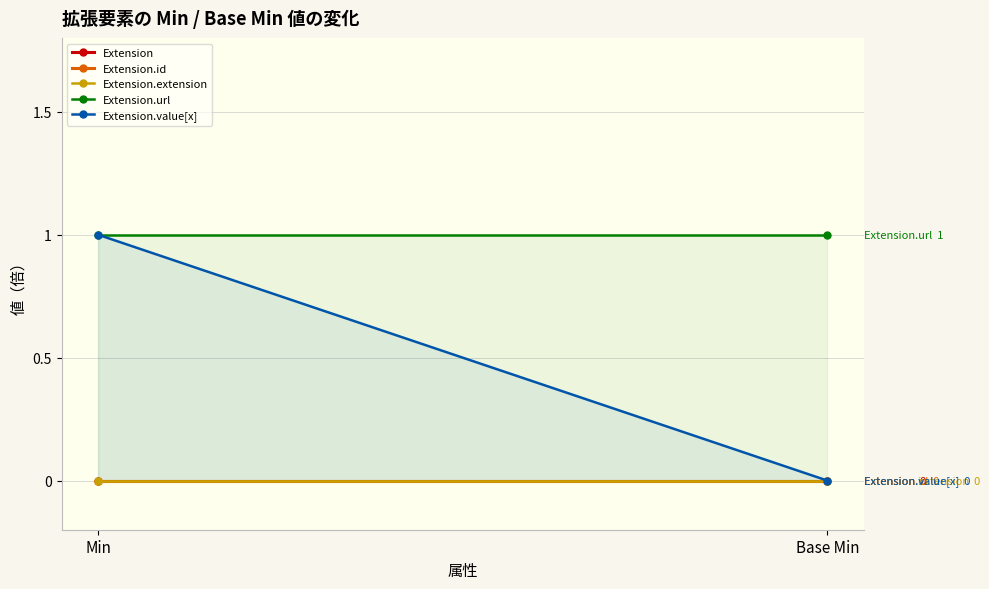

Reading right to left, list all the values displayed in this chart.

Extension: Base Min=0	Min=0
Extension.id: Base Min=0	Min=0
Extension.extension: Base Min=0	Min=0
Extension.url: Base Min=1	Min=1
Extension.value[x]: Base Min=0	Min=1